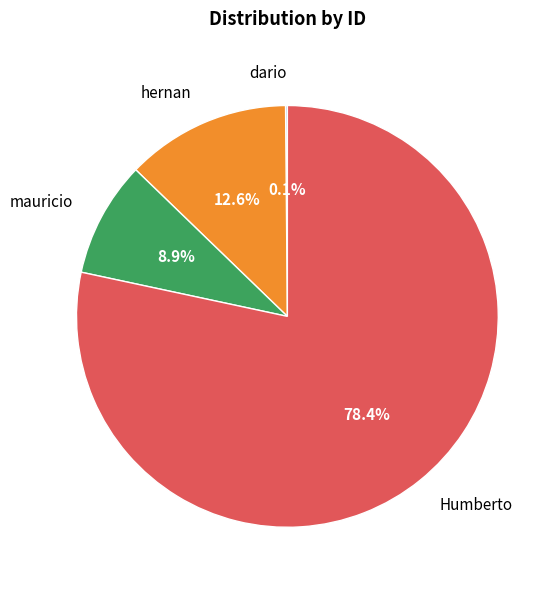

Approximately how many times larger is the value at hernan compared to mauricio?

1.4